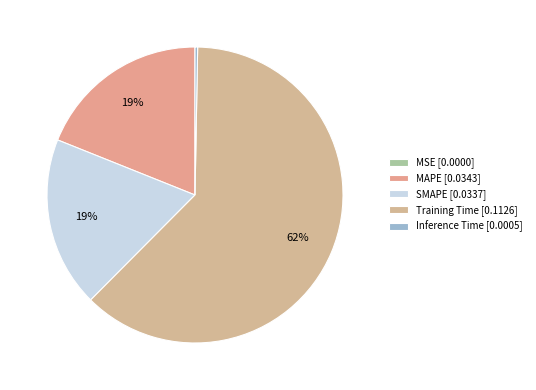

To the nearest percent, what is the difference between the largest and smallest slice percentages?

62%